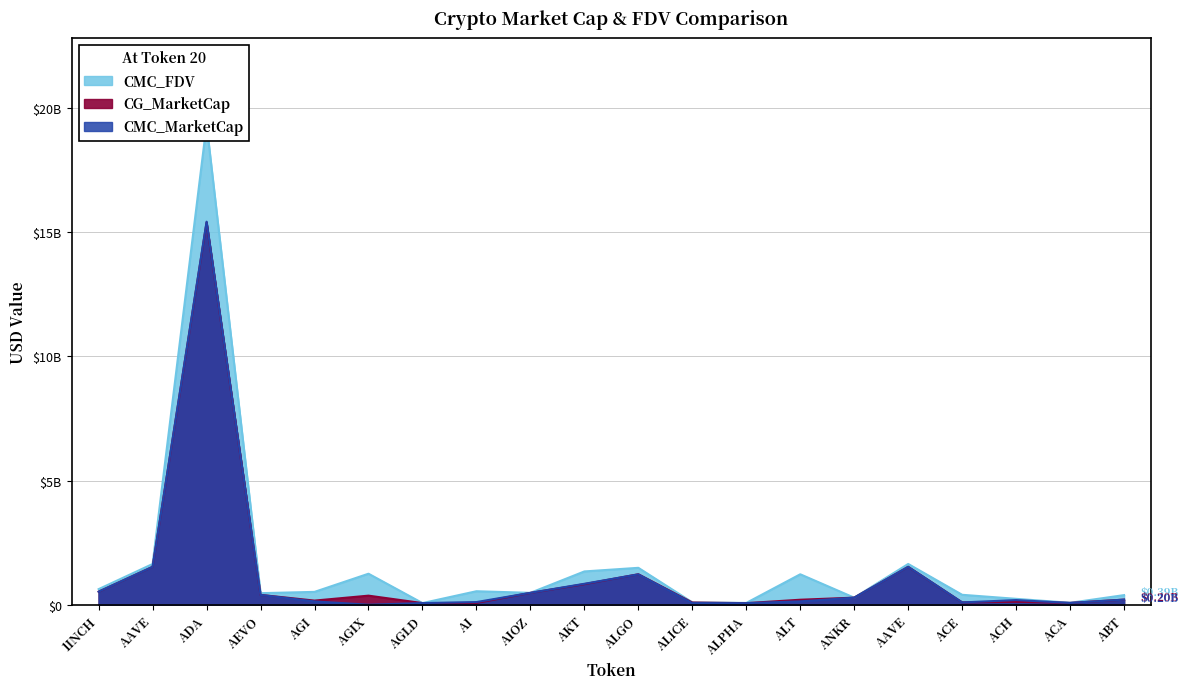

Reading right to left, extract all data points from this chart.

CMC_FDV: 386145173.8	76473695.3	236370501.1	399032999.0	1640137242.0	283018692.4	1225021436.0	71193557.1	94763965.3	1484969136.0	1339602942.9	477429799.1	542457457.7	65526181.4	1247649907.6	516227951.9	464425463.4	19341615616.4	1639640826.7	626568517.3
CMC_MarketCap: 204603598.9	71115298.5	186400599.0	91535610.2	1524619107.0	283018692.4	134752358.0	62863910.9	64357367.3	1221882192.4	842013751.1	477429799.1	106118240.2	65526181.4	0.0	132781372.4	393612129.7	15422153946.3	1524158423.1	523857968.9
CG_MarketCap: 204746563.0	71626230.0	116854638.0	92631552.0	1524619107.0	284311274.0	200483736.0	63021206.0	87651108.0	1225776377.0	827257153.0	474806711.0	70858298.0	65561834.0	364628859.0	165570070.0	395042857.0	15393171821.0	1524619107.0	523146847.0